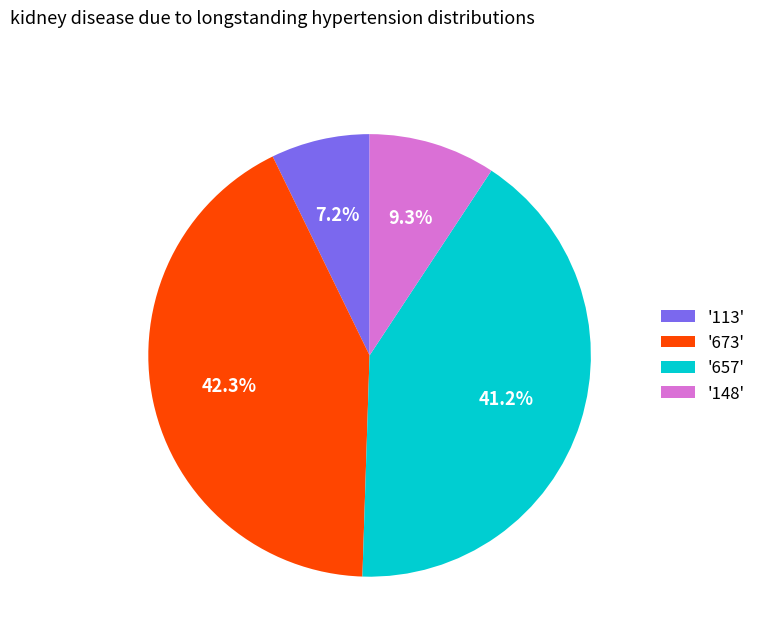

How many segments does this pie chart have?

4